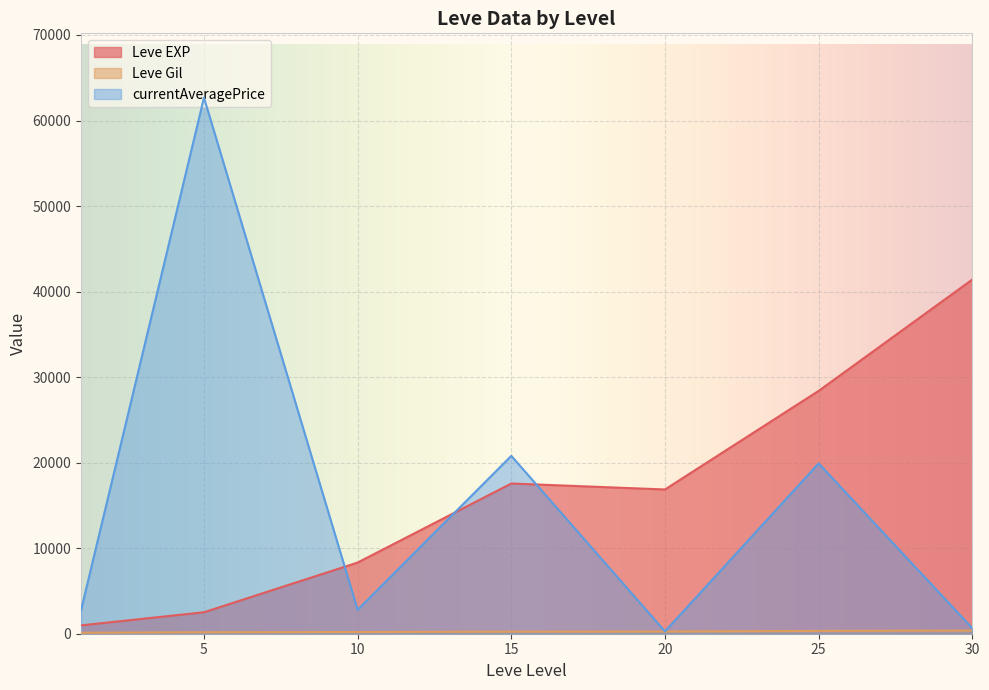

The value of currentAveragePrice at 5 is 50375.6. True or false?

False